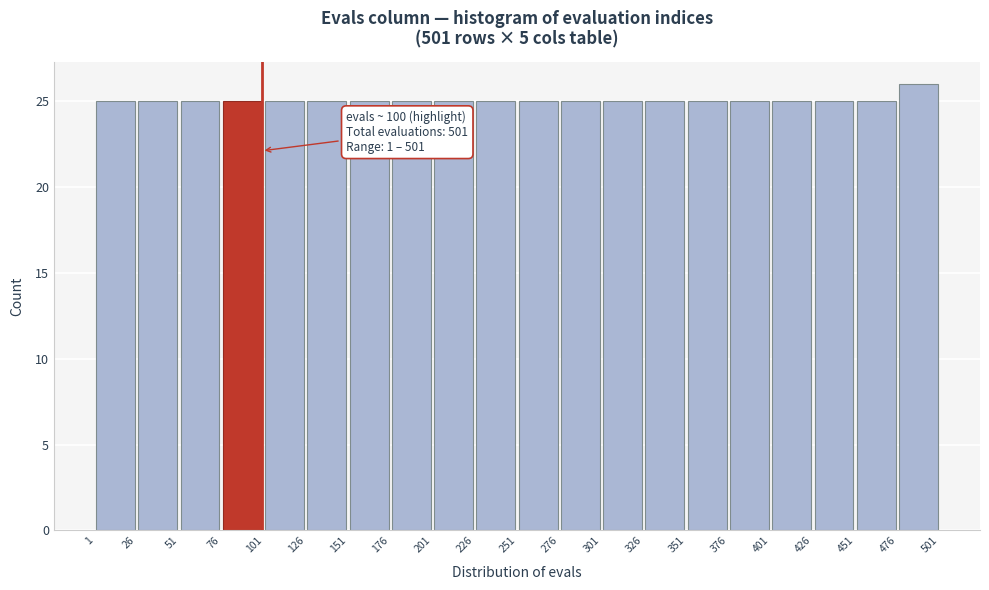

Over which range of the x-axis is the bar tallest?

476 to 501